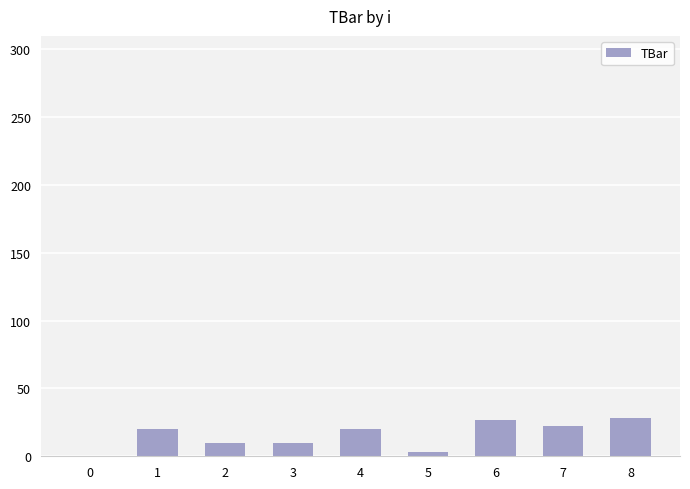

What is the sum of all values?

140.3